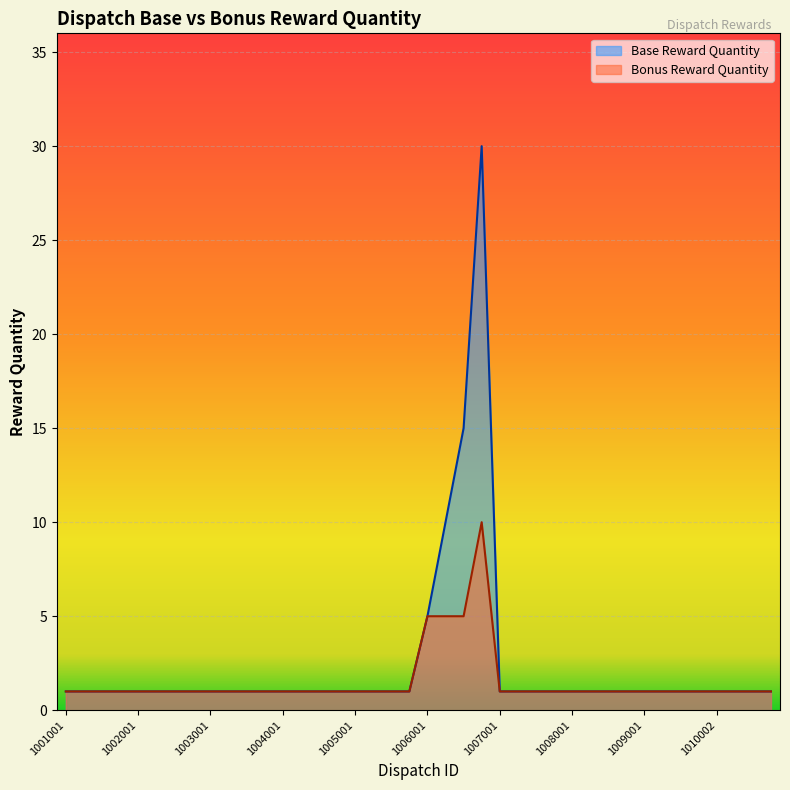

Reading left to right, extract all data points from this chart.

Base Reward Quantity: 1	1	1	1	1	1	1	1	1	1	1	1	1	1	1	1	1	1	1	1	5	10	15	30	1	1	1	1	1	1	1	1	1	1	1	1	1	1	1	1
Bonus Reward Quantity: 1	1	1	1	1	1	1	1	1	1	1	1	1	1	1	1	1	1	1	1	5	5	5	10	1	1	1	1	1	1	1	1	1	1	1	1	1	1	1	1